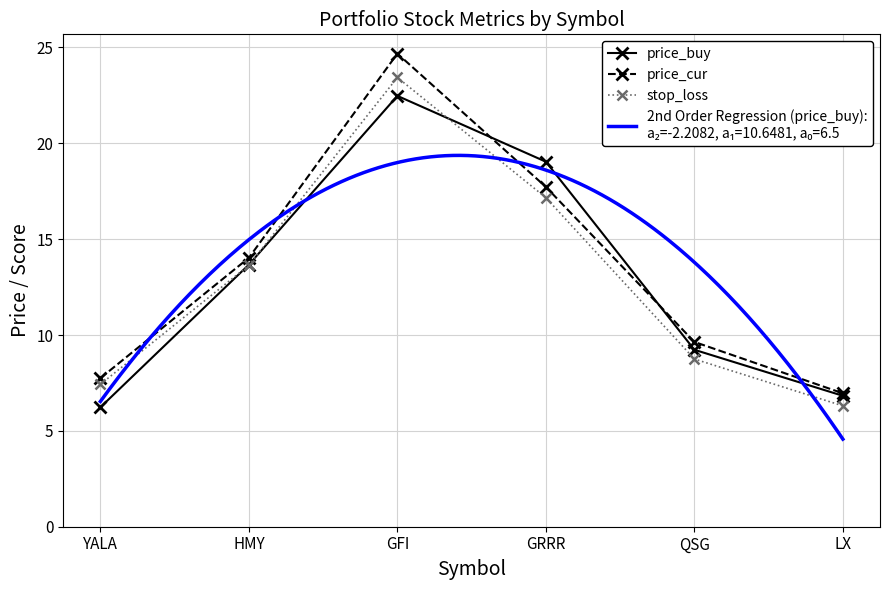

Which category has the highest value in the stop_loss series?

GFI